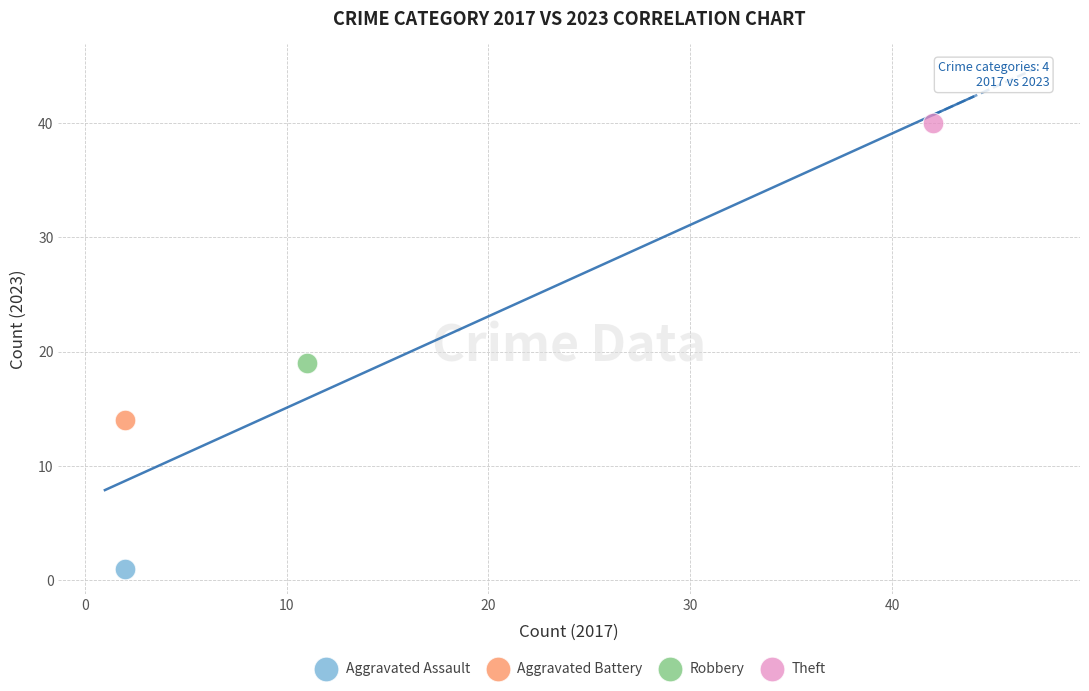

Which series reaches the maximum Y coordinate?

Theft